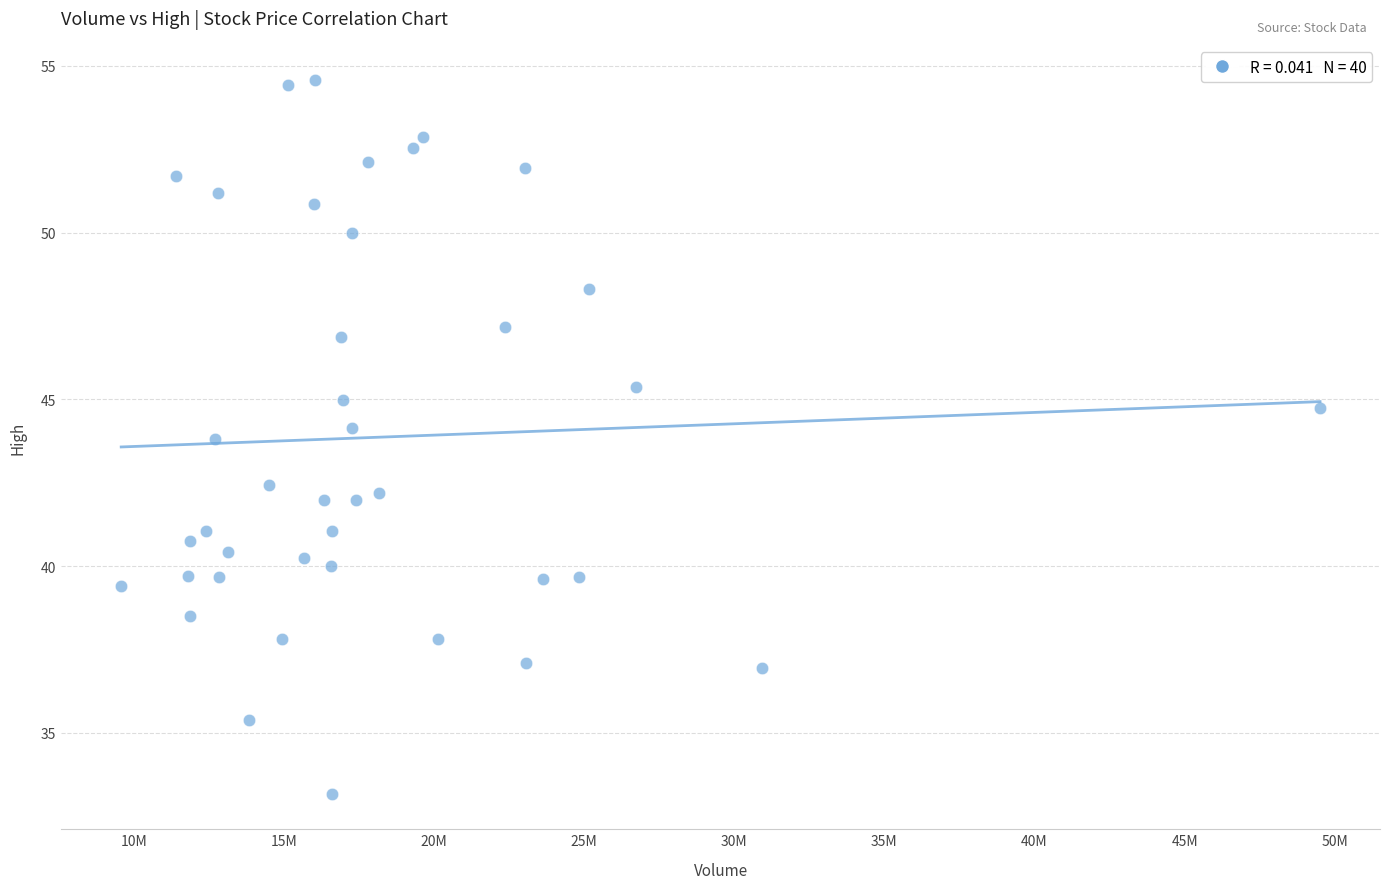

What is the range of X values (max minus min)?

39926800.0